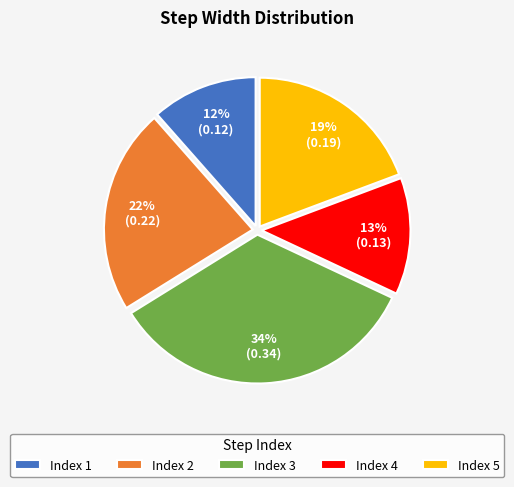

Do Index 1 and Index 3 together represent more than half of the pie?

No